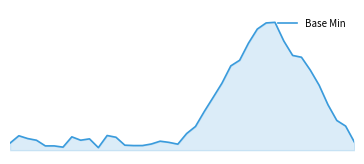

What is the difference between the second highest and second lowest values?

1.0